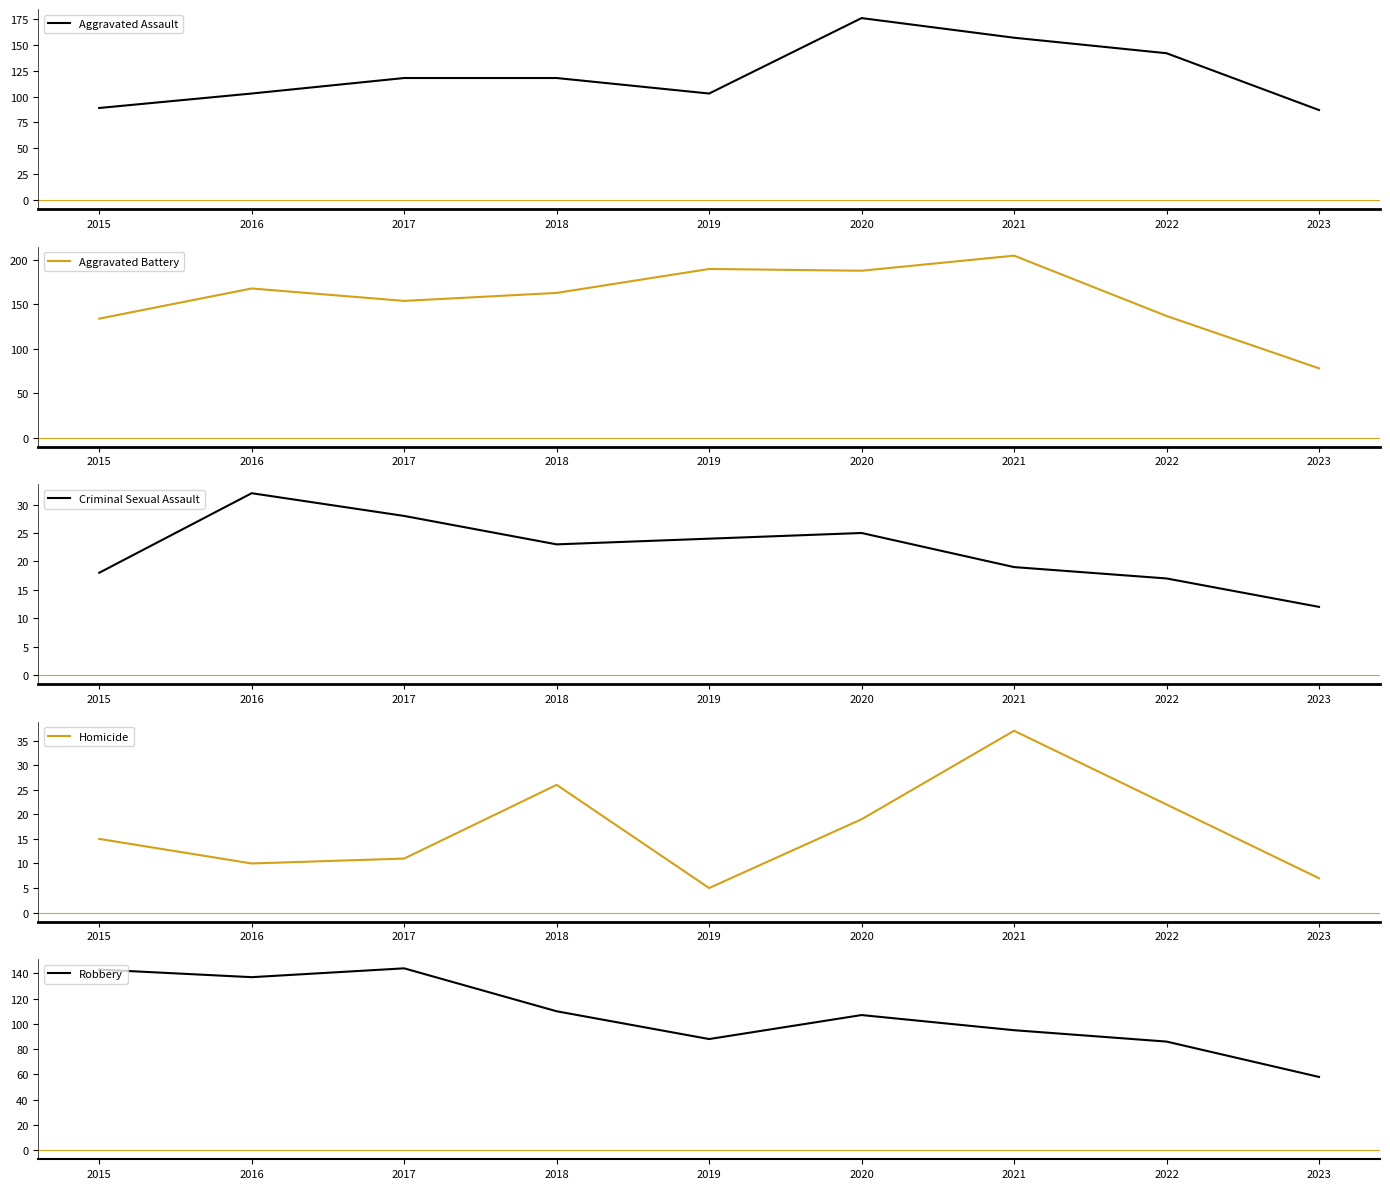

Is this an area chart (filled region under the line)?

No